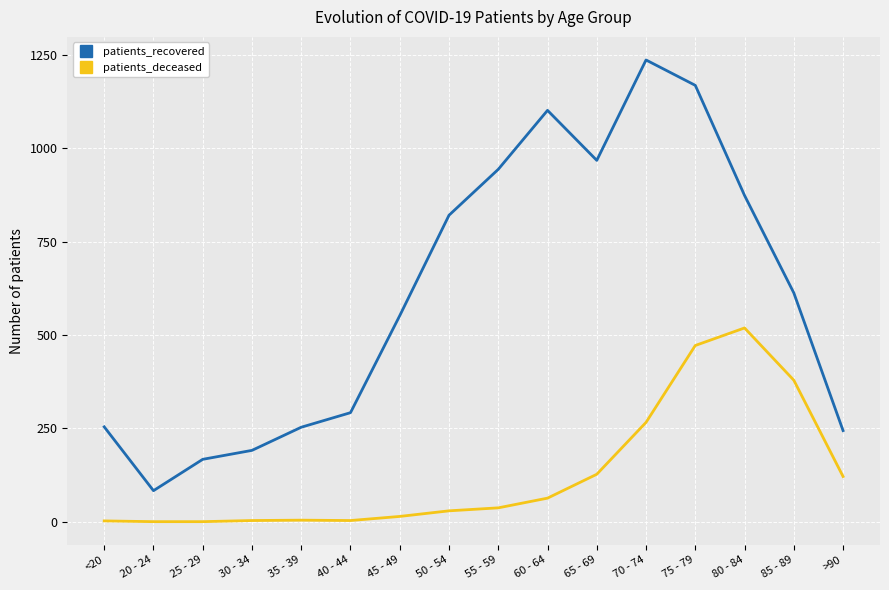

How many values in the patients_deceased series are below 37?

8